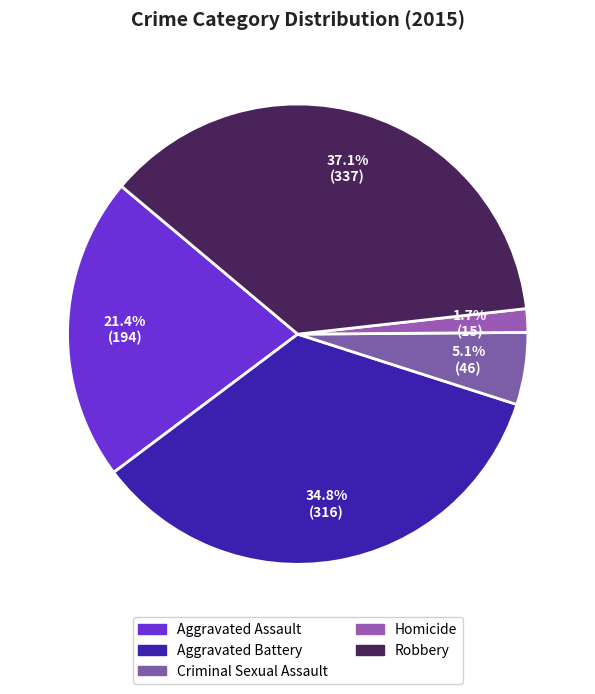

To the nearest percent, what percentage of the pie is Criminal Sexual Assault?

5%